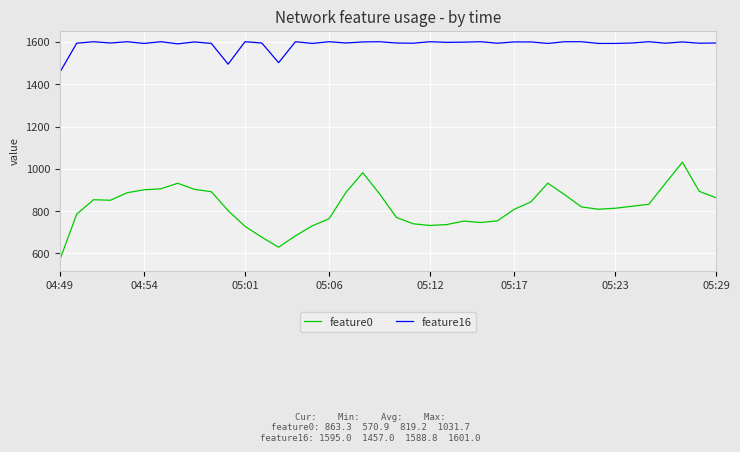

List the series in order of their overall mean, lowest first.

feature0, feature16